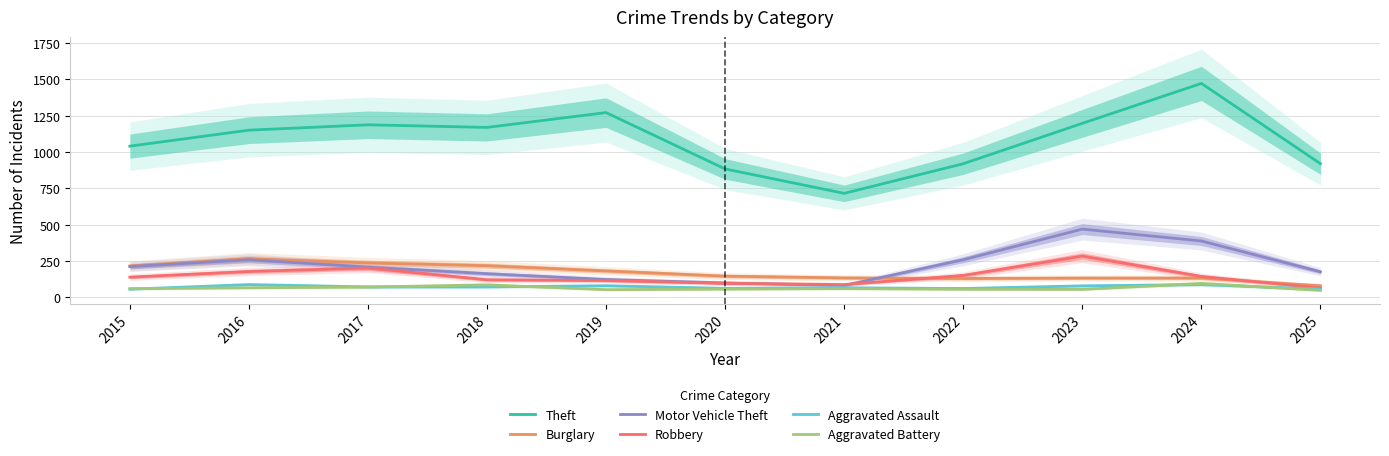

The Aggravated Battery series shows 60 at 2021. True or false?

True